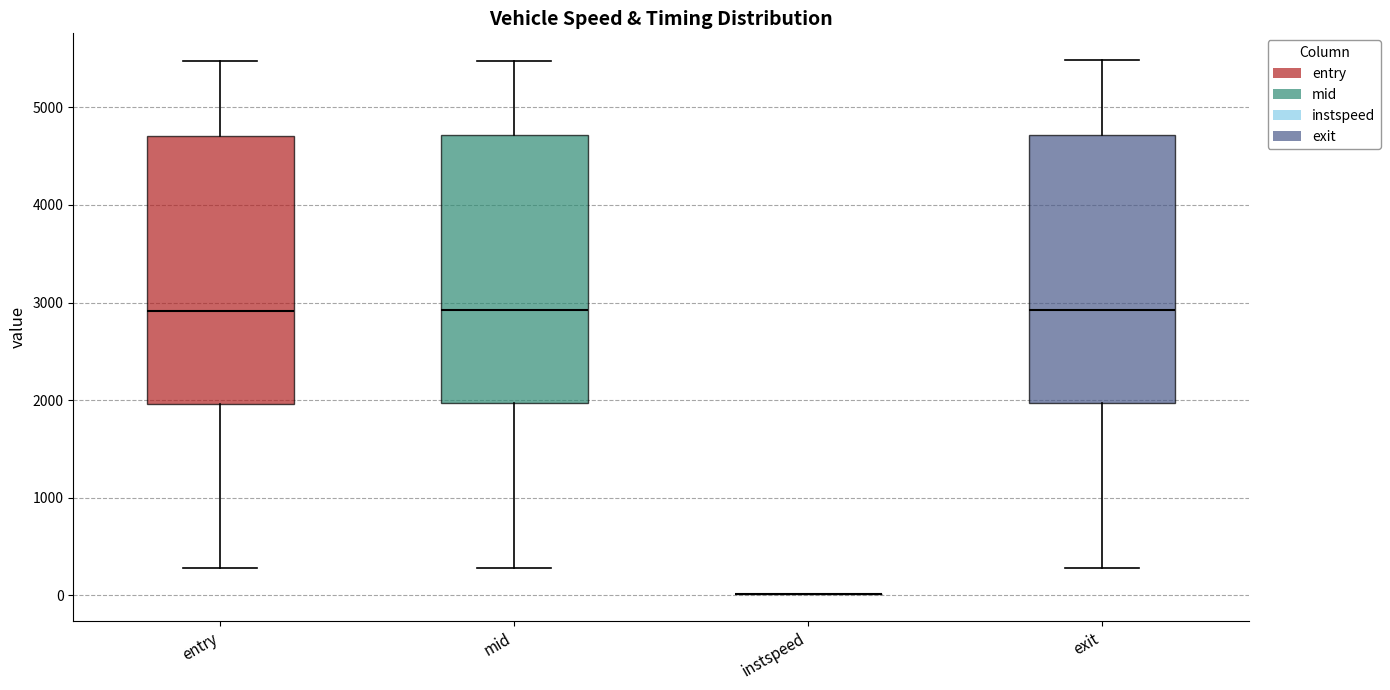

Reading left to right, transcribe this box plot: for each box, give where its median line is, the range the box spans, and where its two whiskers end, as read against the y-axis. The values are not printed on the chart, so give them approximately, as read against the axis.

entry: median 2900, box 2000 to 4700, whiskers 300 to 5500
mid: median 2900, box 2000 to 4700, whiskers 300 to 5500
instspeed: box collapsed to a line at 0, whiskers 0 to 0
exit: median 2900, box 2000 to 4700, whiskers 300 to 5500